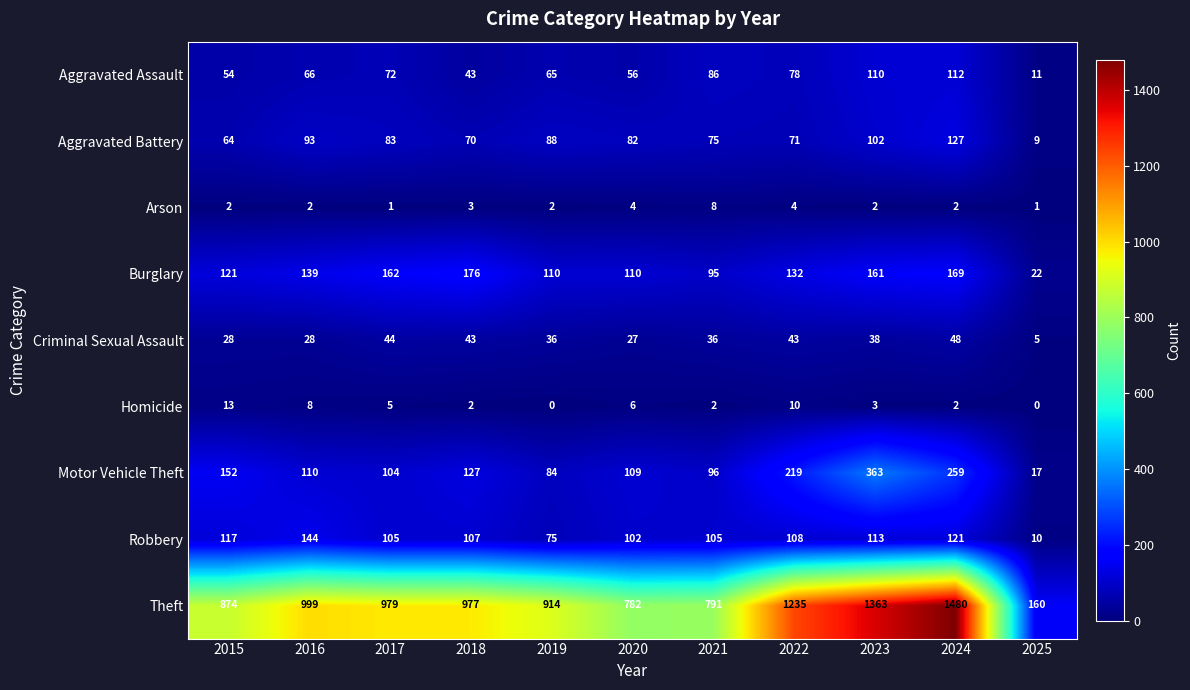

At how many categories does at least one series exceed 479?

10